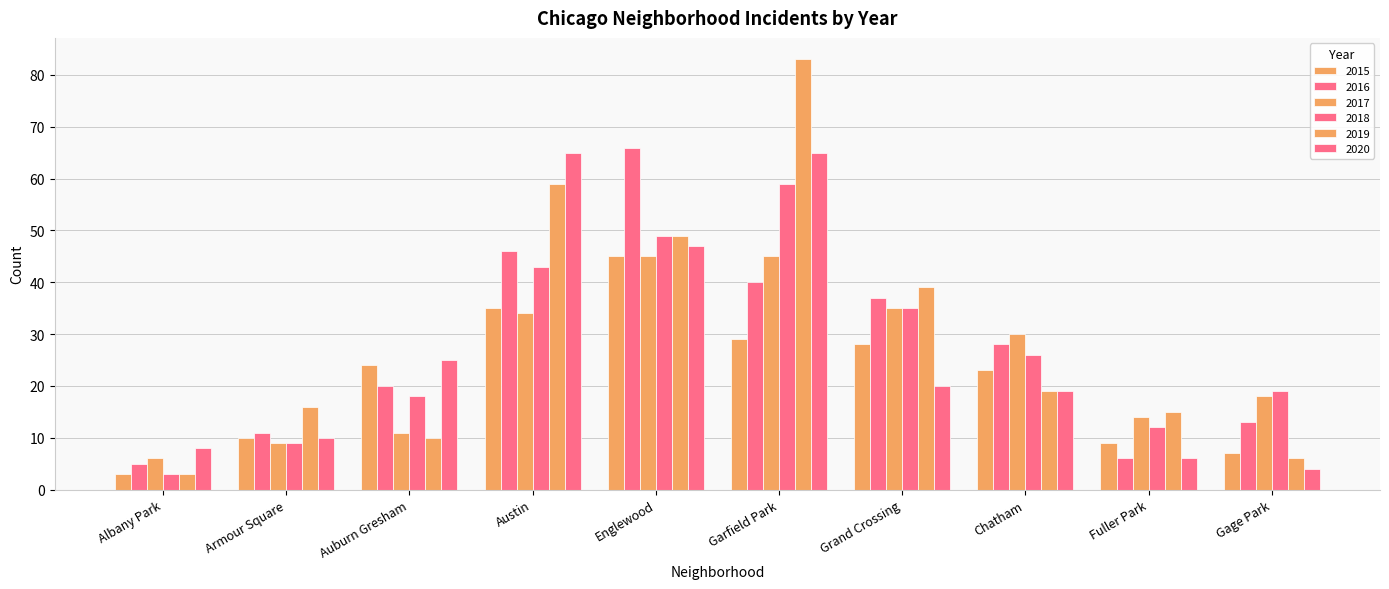

Reading left to right, list all the values displayed in this chart.

2015: Albany Park=3	Armour Square=10	Auburn Gresham=24	Austin=35	Englewood=45	Garfield Park=29	Grand Crossing=28	Chatham=23	Fuller Park=9	Gage Park=7
2016: Albany Park=5	Armour Square=11	Auburn Gresham=20	Austin=46	Englewood=66	Garfield Park=40	Grand Crossing=37	Chatham=28	Fuller Park=6	Gage Park=13
2017: Albany Park=6	Armour Square=9	Auburn Gresham=11	Austin=34	Englewood=45	Garfield Park=45	Grand Crossing=35	Chatham=30	Fuller Park=14	Gage Park=18
2018: Albany Park=3	Armour Square=9	Auburn Gresham=18	Austin=43	Englewood=49	Garfield Park=59	Grand Crossing=35	Chatham=26	Fuller Park=12	Gage Park=19
2019: Albany Park=3	Armour Square=16	Auburn Gresham=10	Austin=59	Englewood=49	Garfield Park=83	Grand Crossing=39	Chatham=19	Fuller Park=15	Gage Park=6
2020: Albany Park=8	Armour Square=10	Auburn Gresham=25	Austin=65	Englewood=47	Garfield Park=65	Grand Crossing=20	Chatham=19	Fuller Park=6	Gage Park=4